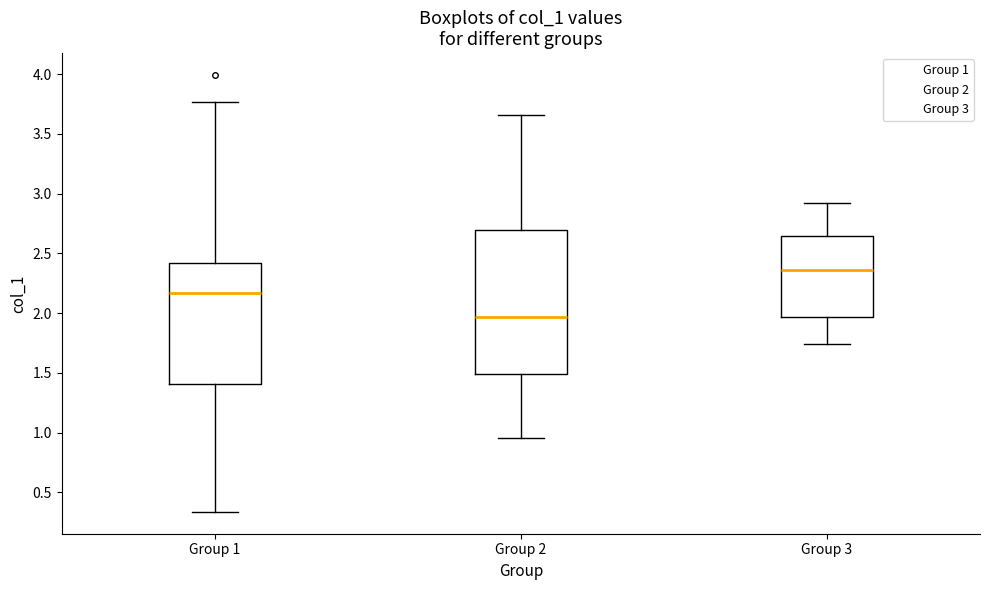

Reading left to right, transcribe this box plot: for each box, give where its median line is, the range the box spans, and where its two whiskers end, as read against the y-axis. The values are not printed on the chart, so give them approximately, as read against the axis.

Group 1: median 2.15, box 1.40 to 2.40, whiskers 0.35 to 3.75
Group 2: median 1.95, box 1.50 to 2.70, whiskers 0.95 to 3.65
Group 3: median 2.35, box 1.95 to 2.65, whiskers 1.75 to 2.95